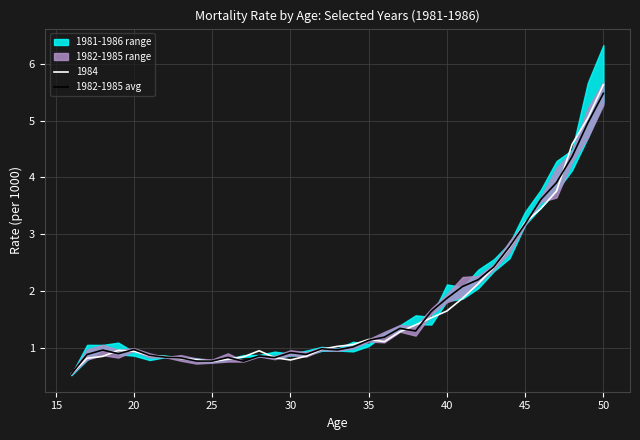

Which category has the highest value in the 1984 series?

50